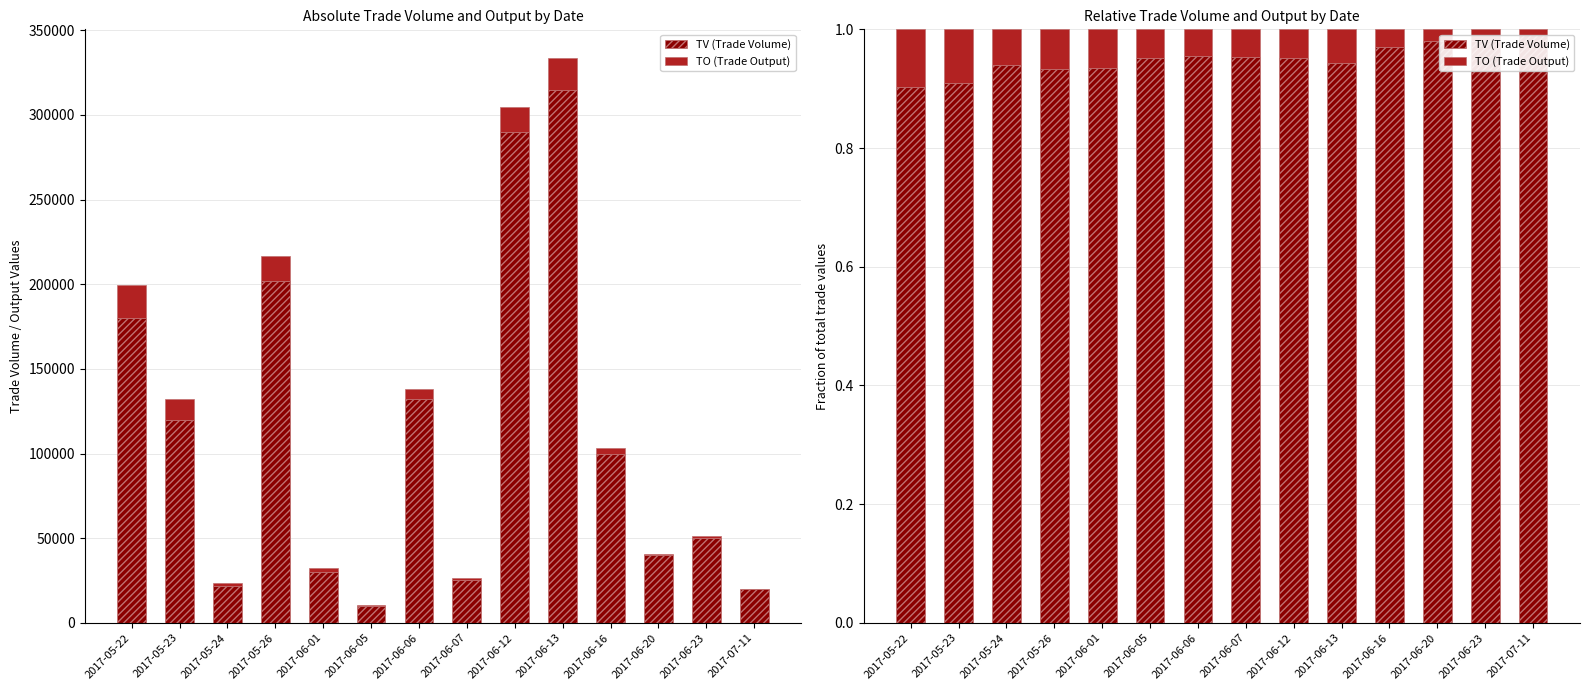

The value of TV (Trade Volume) at 2017-05-26 is 0.5. True or false?

False